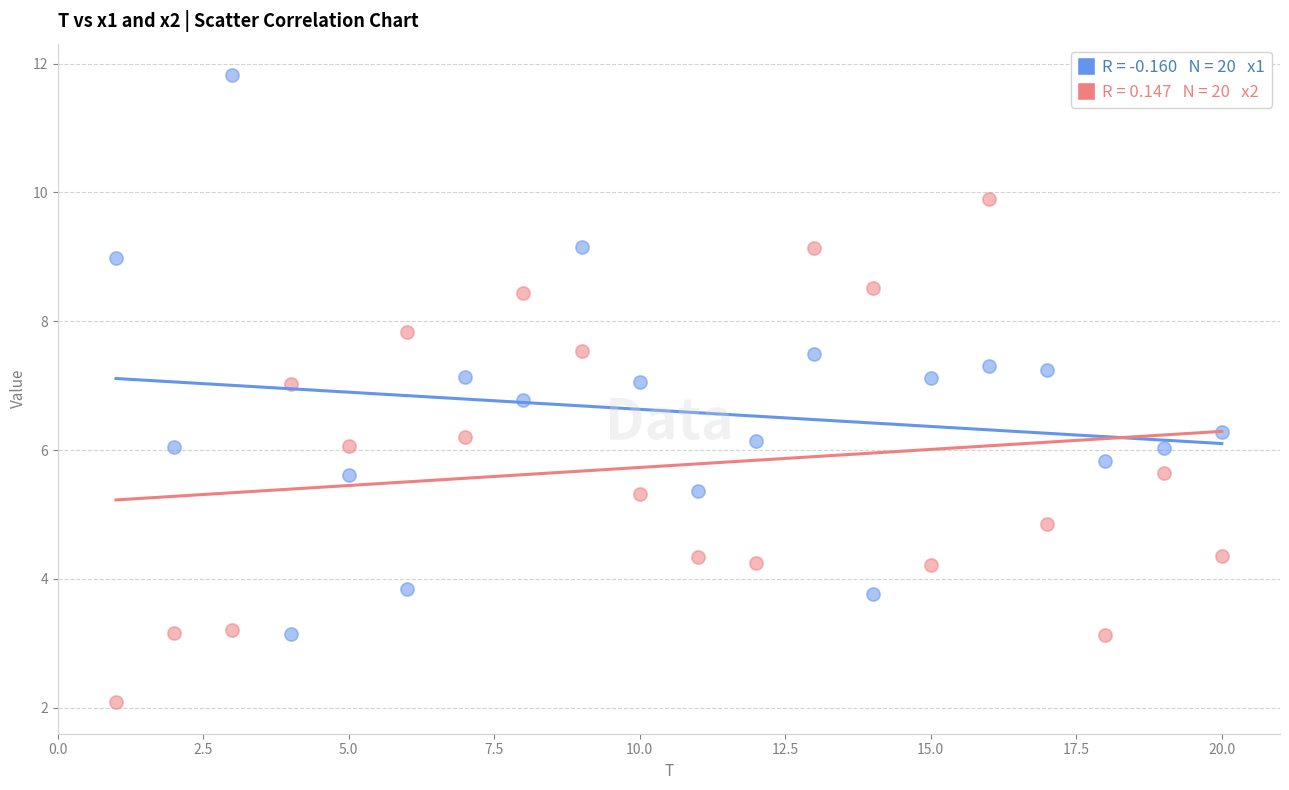

Across all data points, what is the range of Y values (max minus min)?

9.7